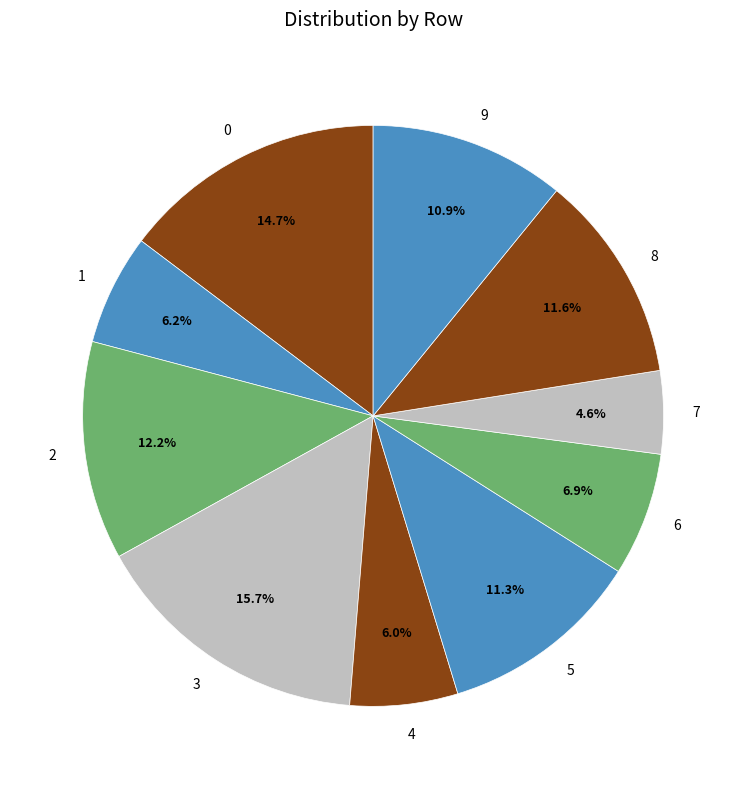

Count the number of slices in the pie.

10